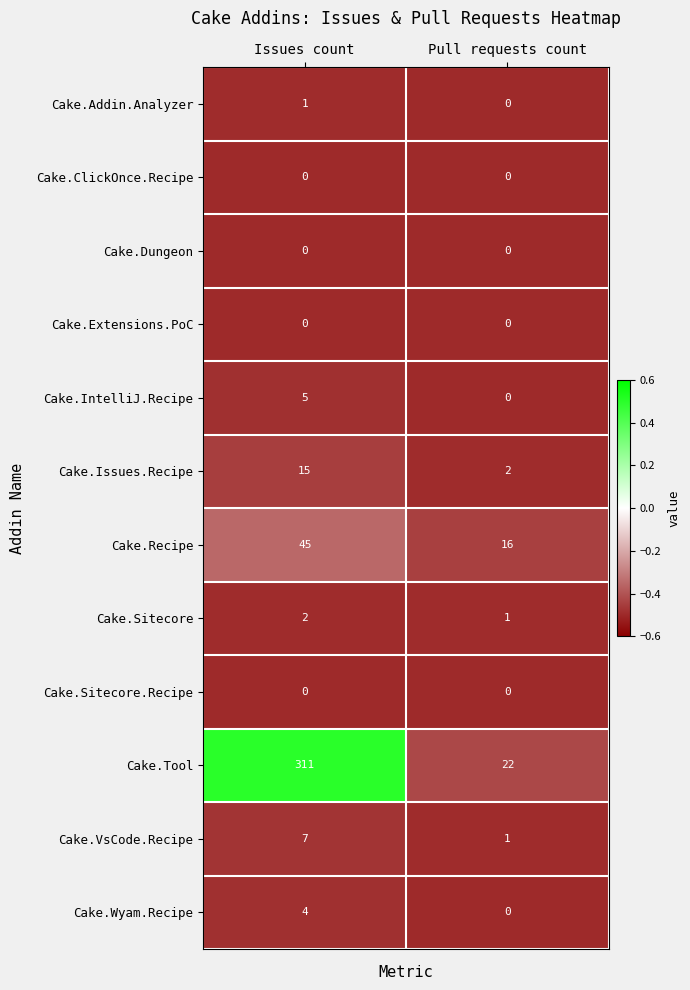

At how many categories does at least one series exceed 0?

2